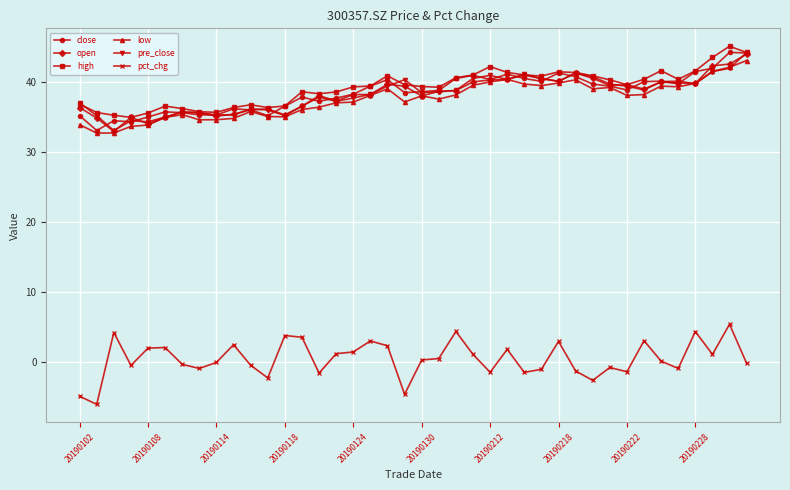

True or false: close has more than 0 points higher than both neighbors.

True